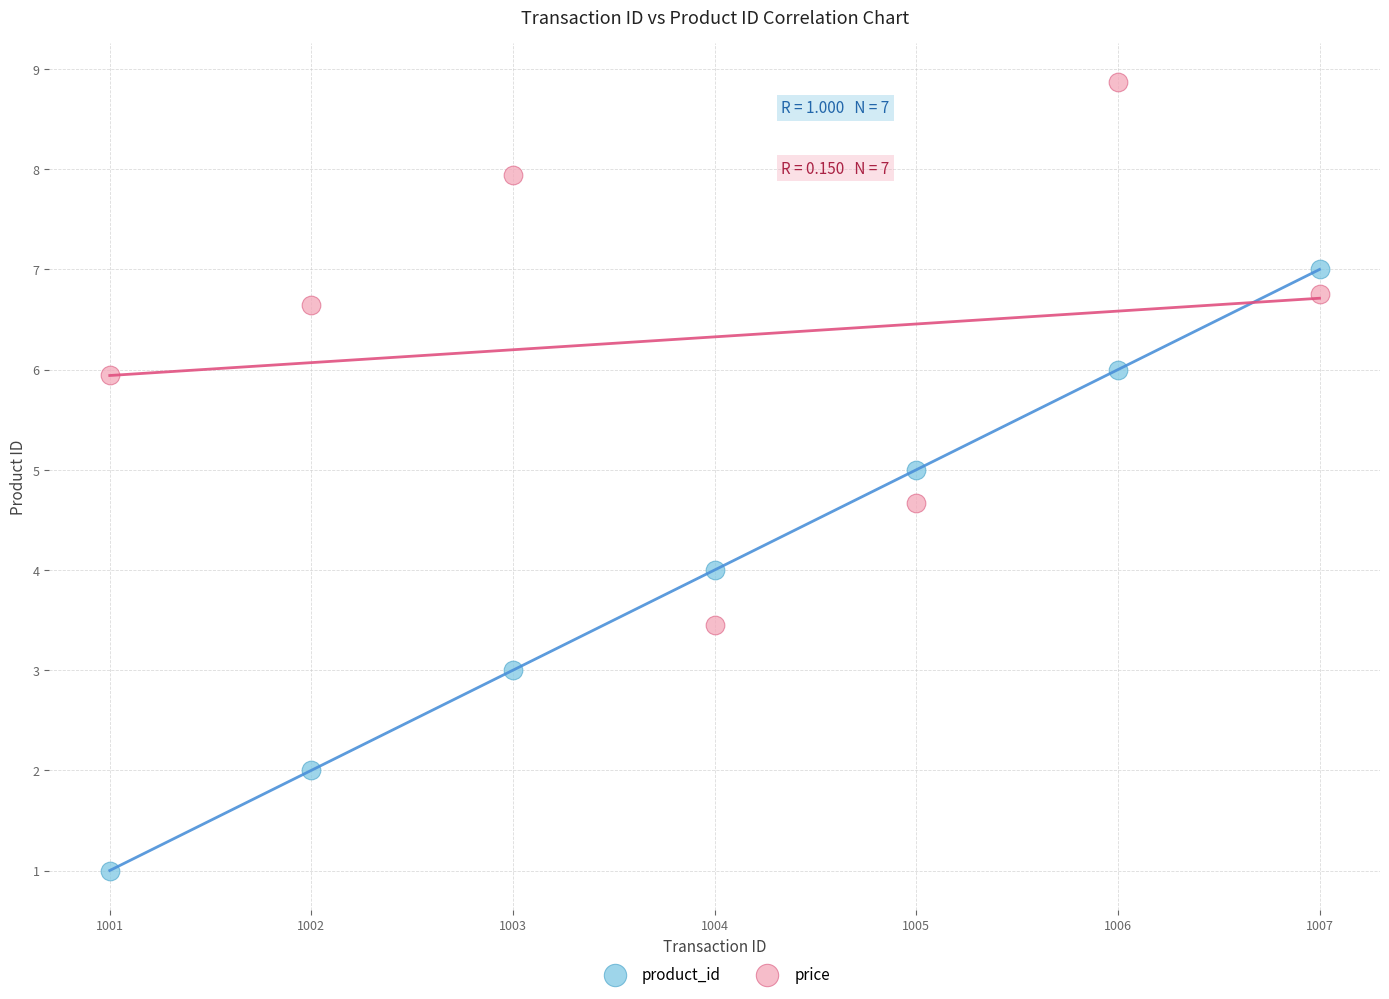

Which series reaches the maximum Y coordinate?

price